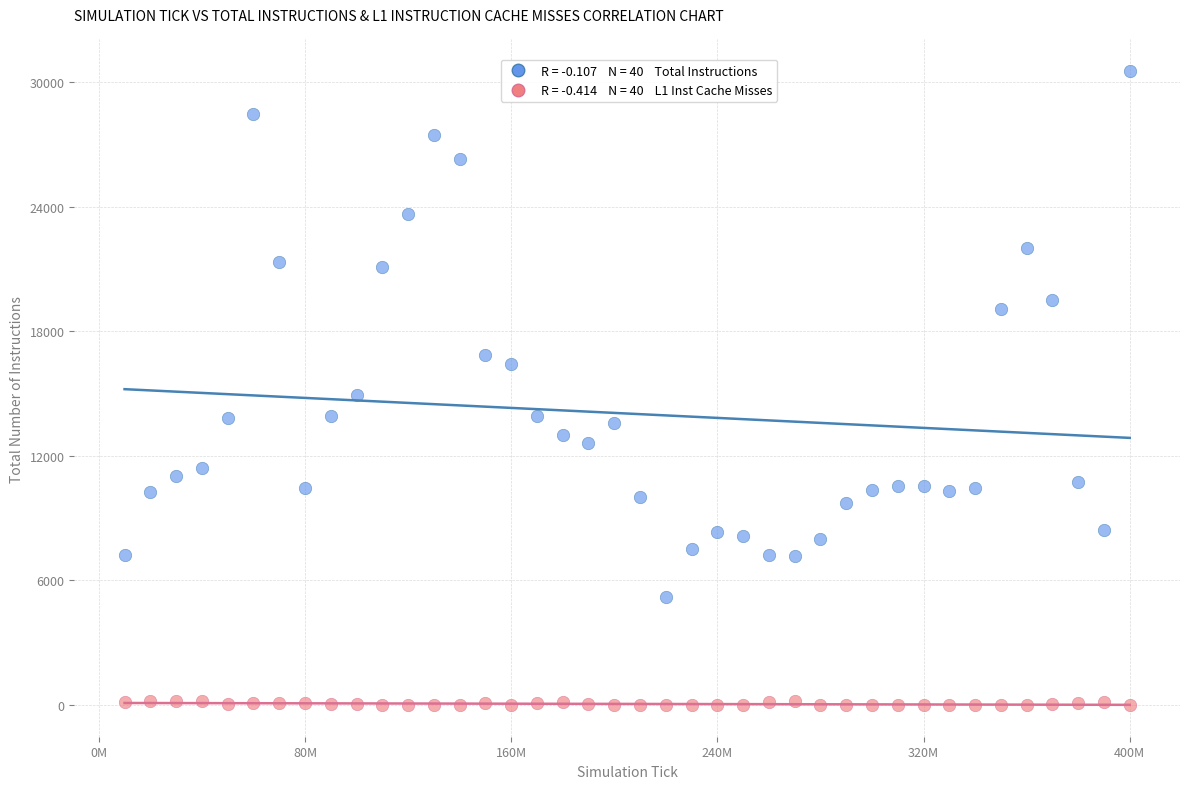

Across all data points, what is the range of Y values (max minus min)?

30520